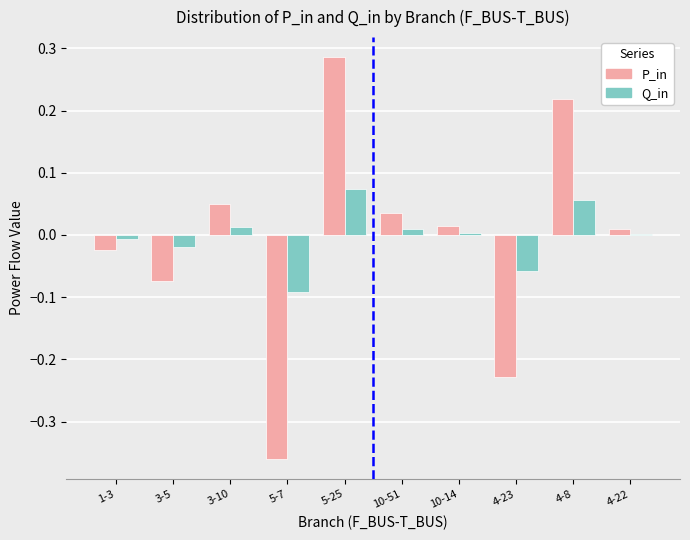

Are the bars horizontal?

No